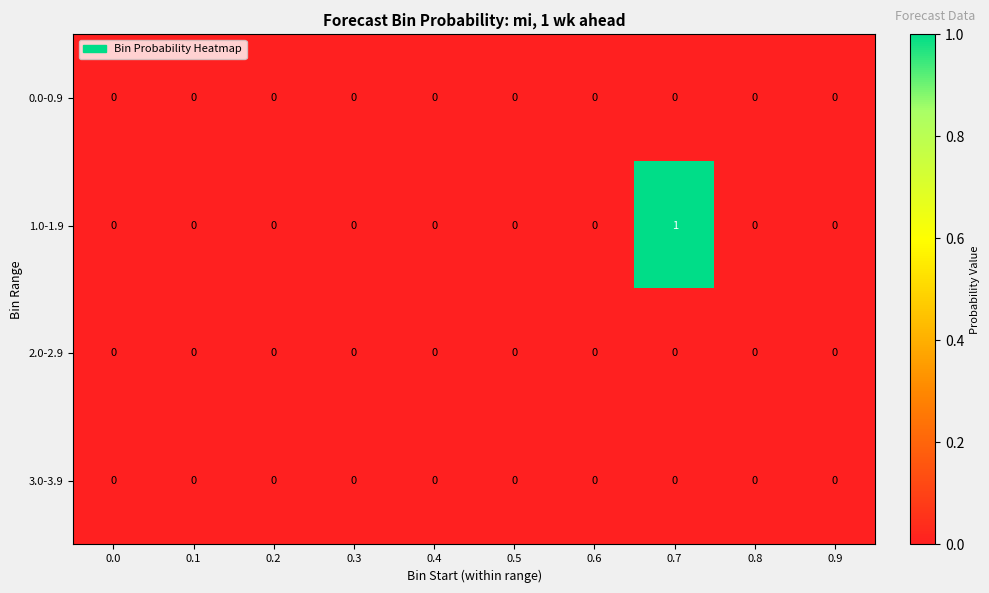

Which label corresponds to the largest value in the chart?

0.7